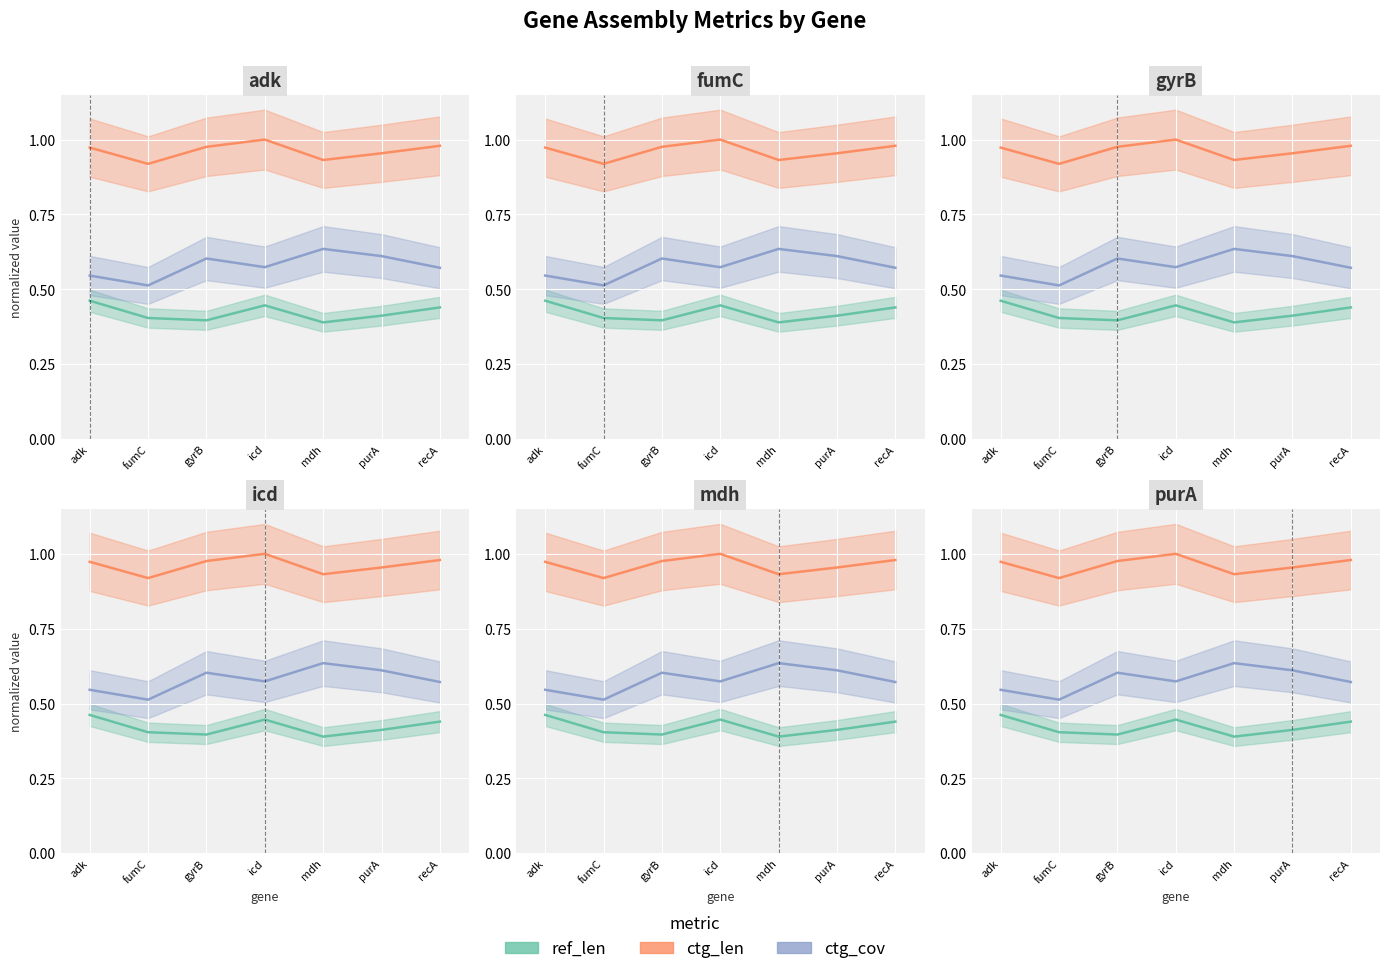

Where is the first local minimum for ctg_cov?

fumC